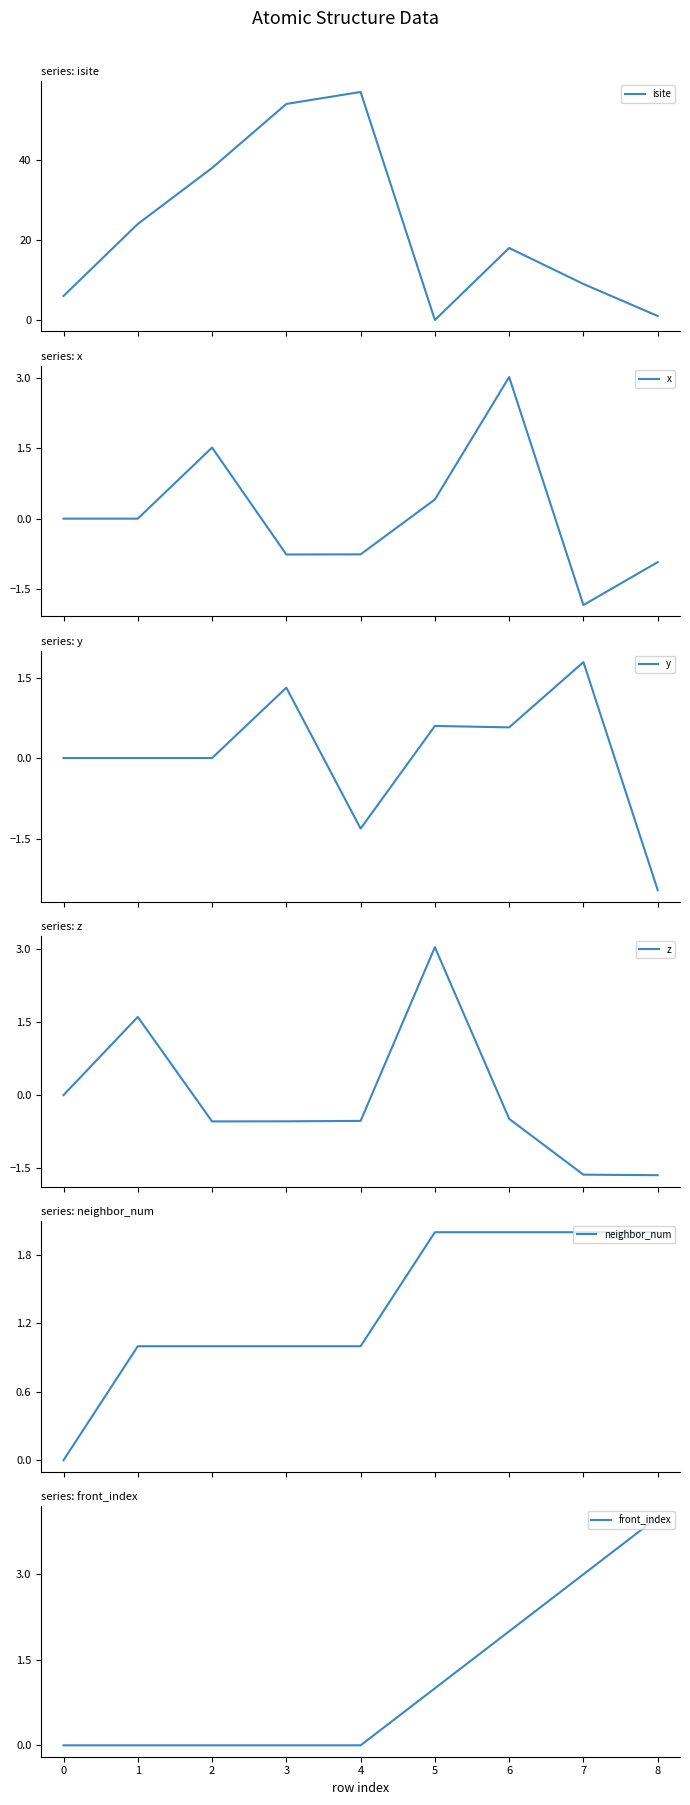

What is the sum of the neighbor_num values at 4 and 3?

2.0